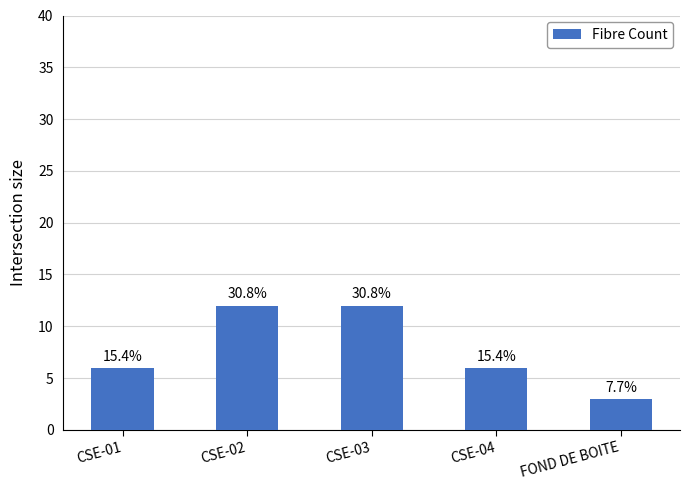

Are the bars grouped side by side (vs. stacked)?

No